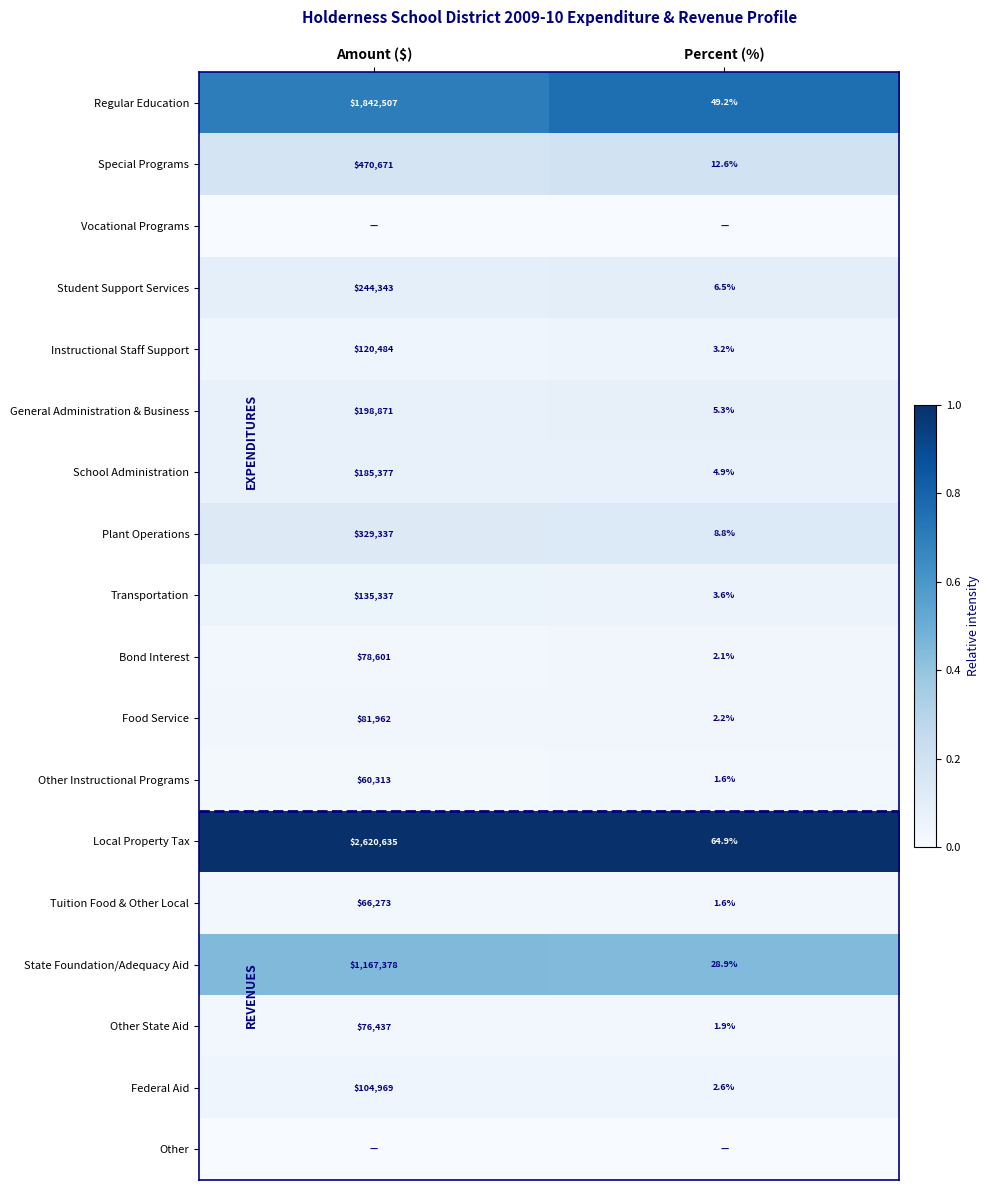

Is the value of Tuition Food & Other Local at Percent (%) greater than the value of Local Property Tax at Amount ($)?

No